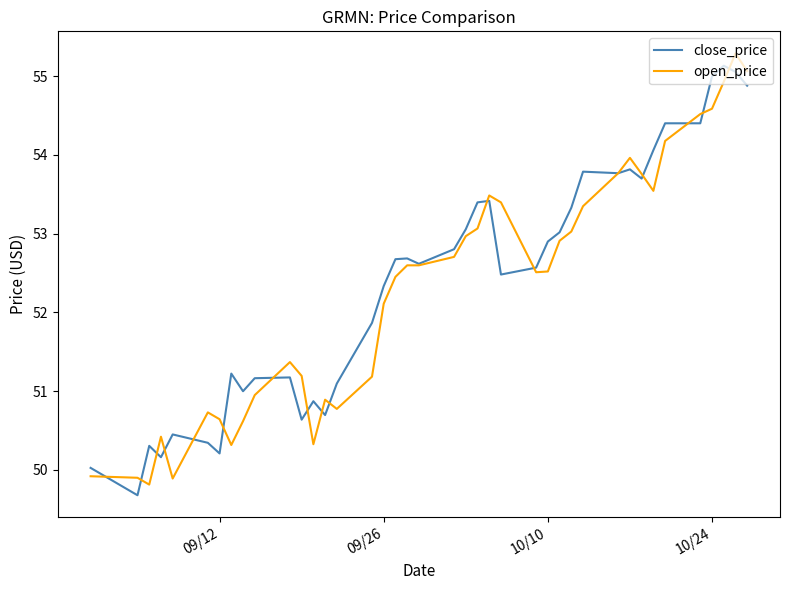

What is the maximum value for close_price?

55.1